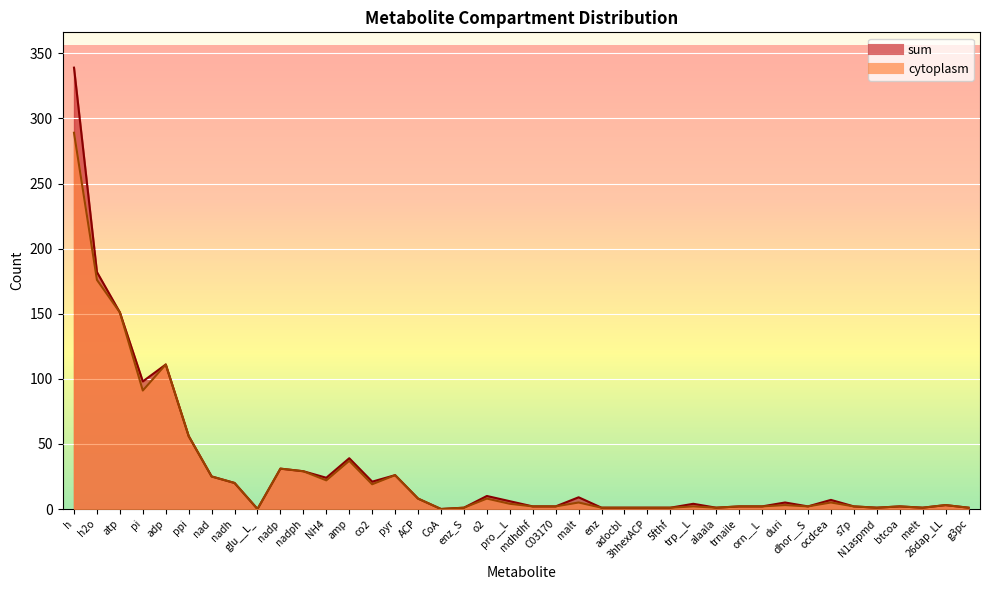

What is the label of the 39th point from the left?

26dap_LL